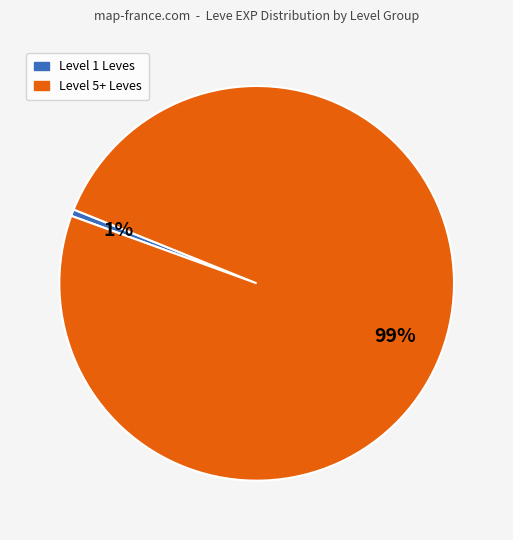

To the nearest percent, what is the average slice percentage?

50%